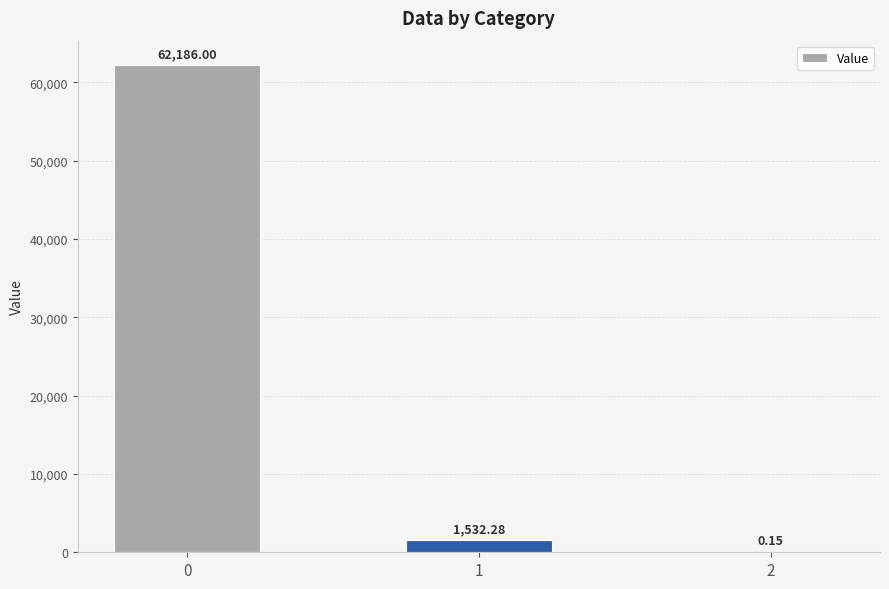

What is the average value?

21239.5